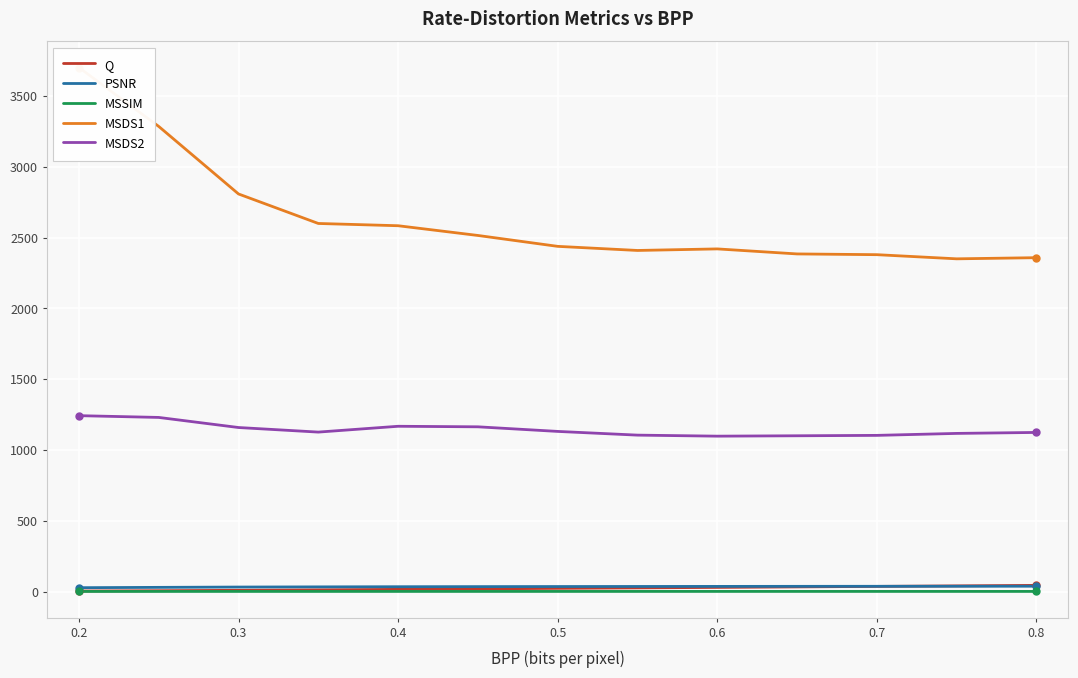

True or false: MSDS2 and Q cross at least once.

False